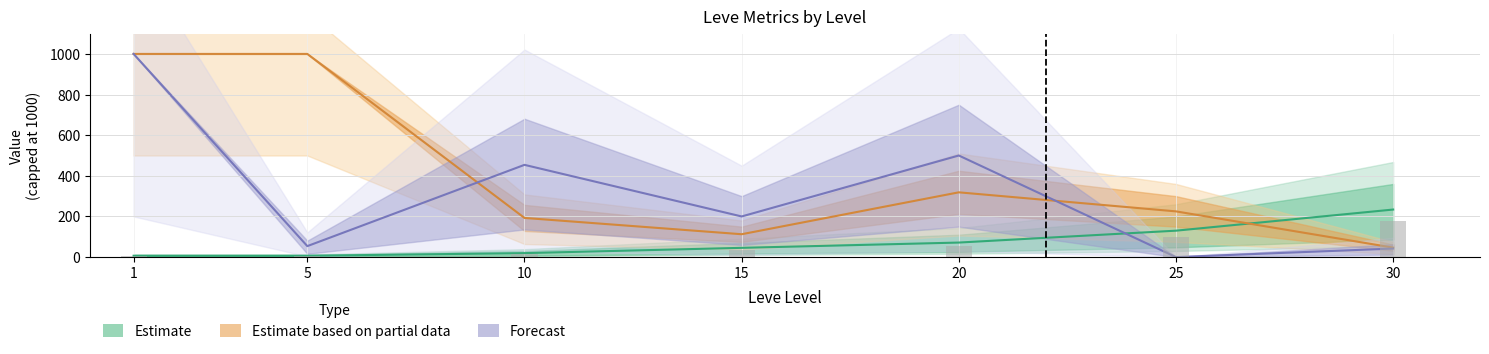

What is the difference between the second highest and minimum values in the Estimate series?

123.5